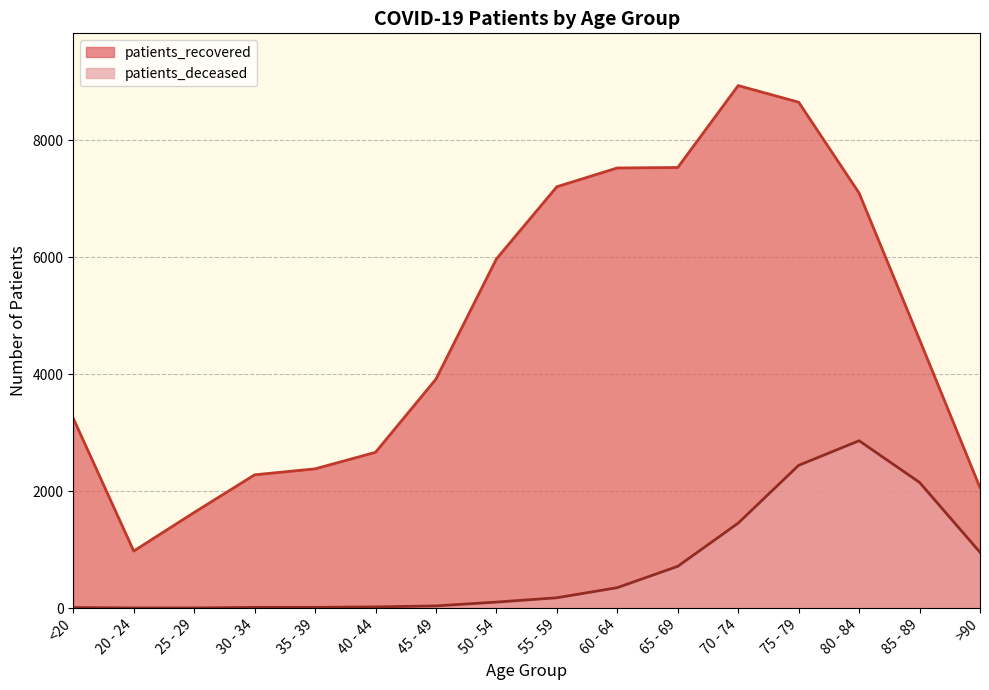

True or false: patients_recovered and patients_deceased cross at least once.

False